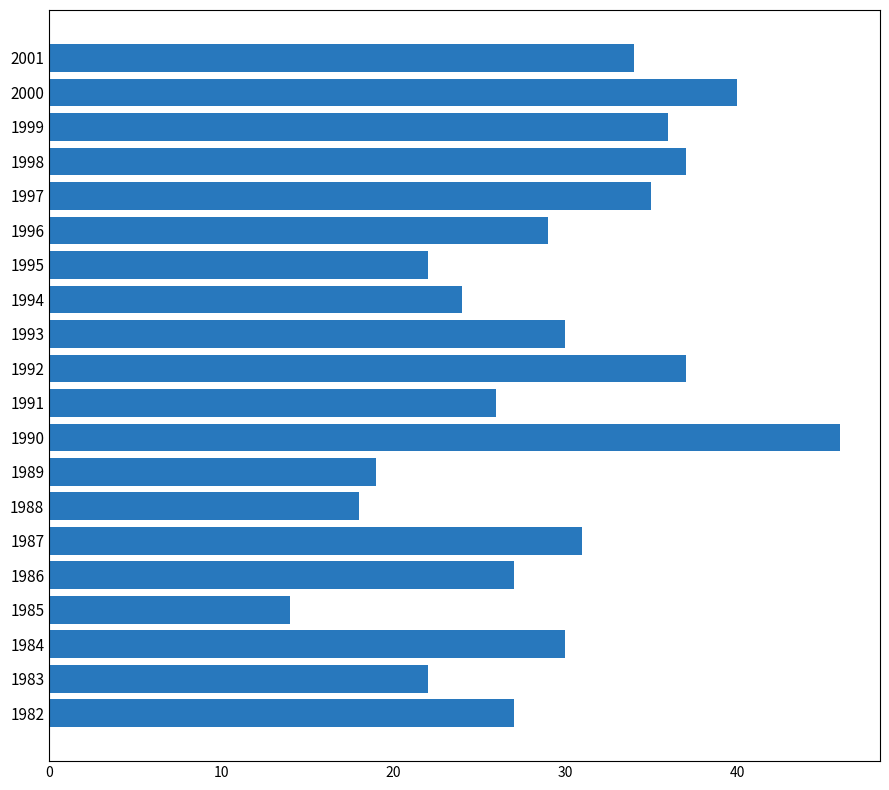

Which has a higher value, 1996 or 1998?

1998